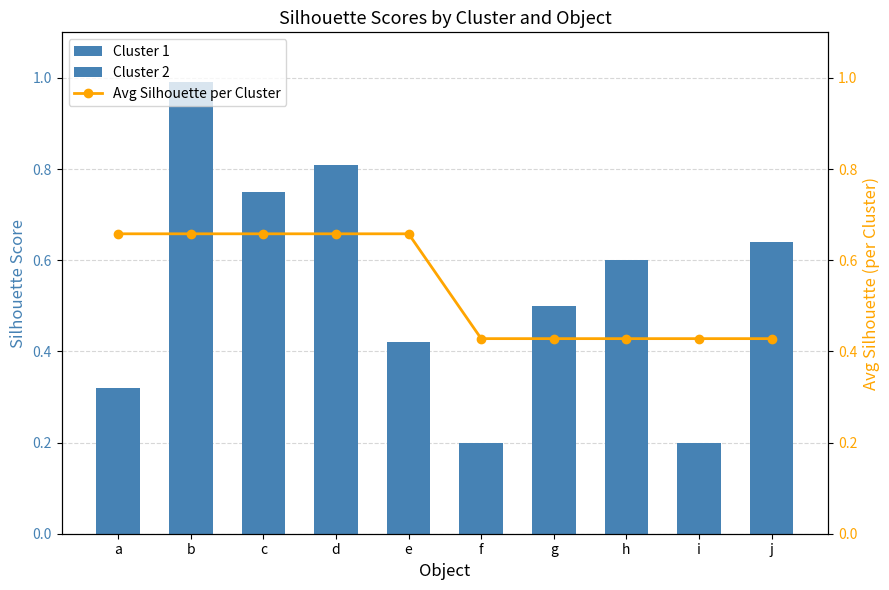

Which series has the largest total across all categories?

Cluster 1